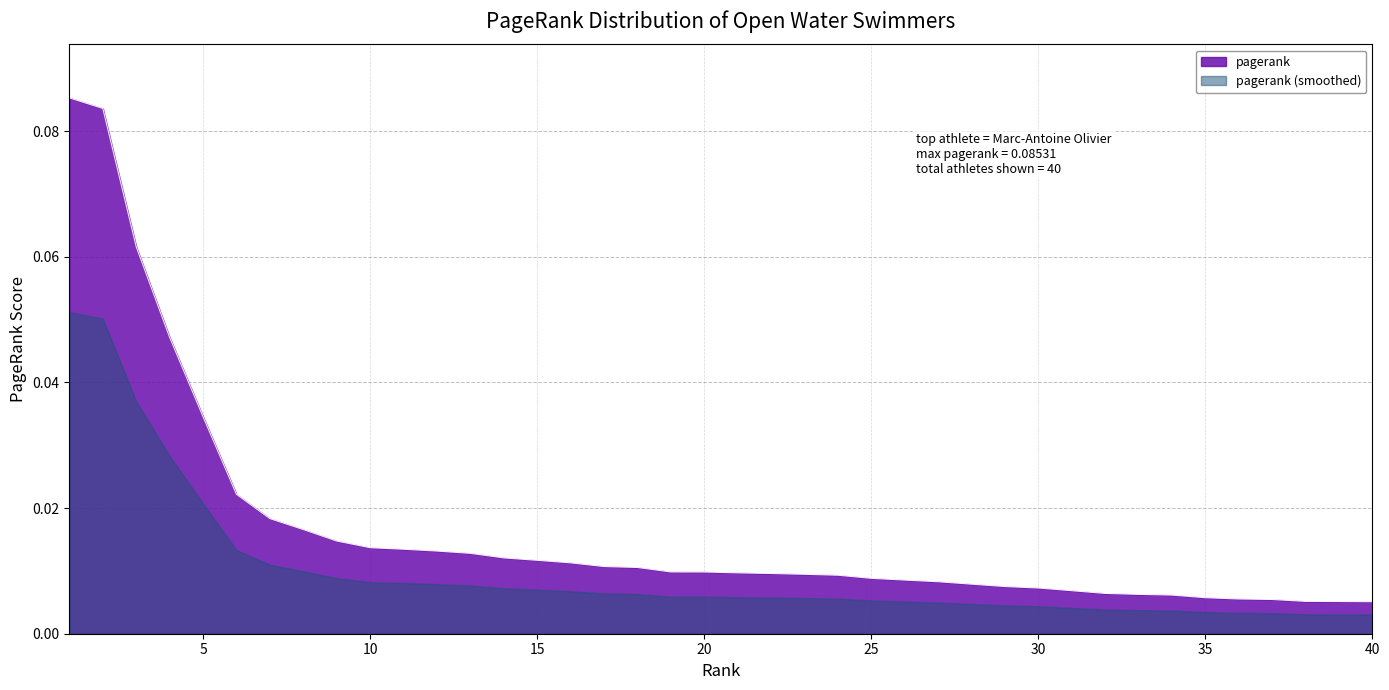

What is the maximum value shown in the chart?

0.1